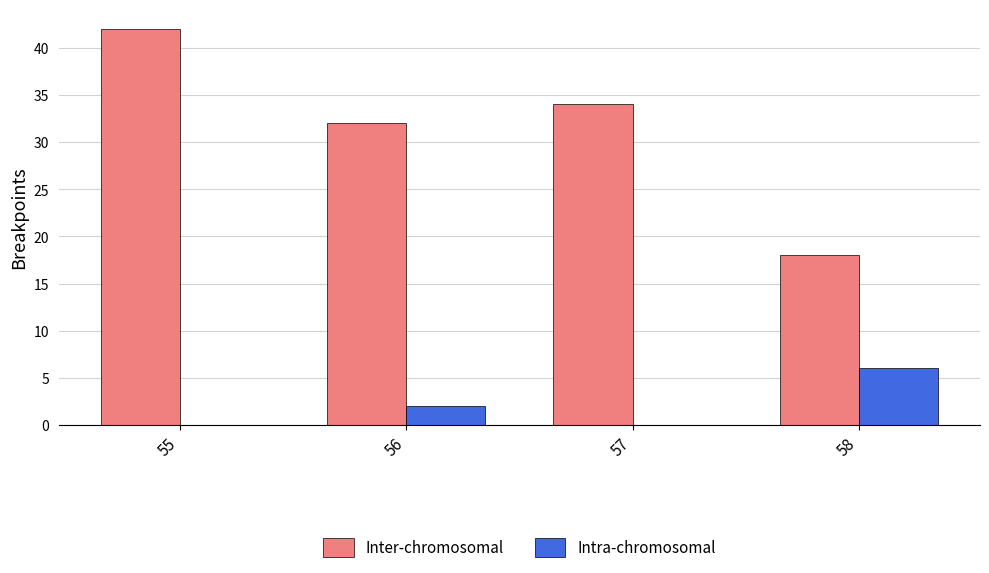

What is the sum of all Inter-chromosomal values?

126